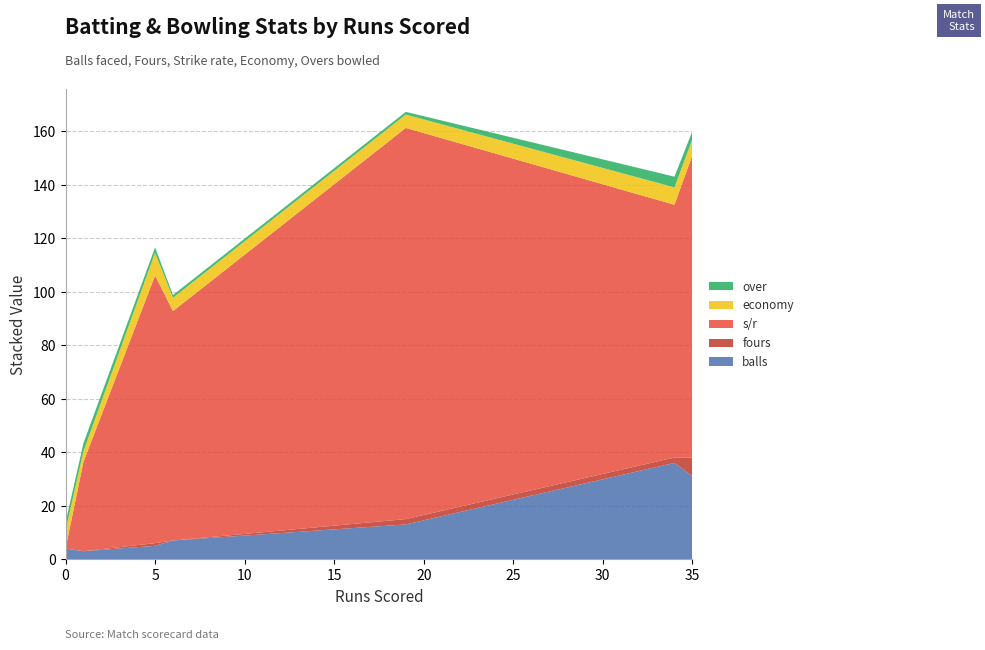

What is the maximum value for balls?

36.0